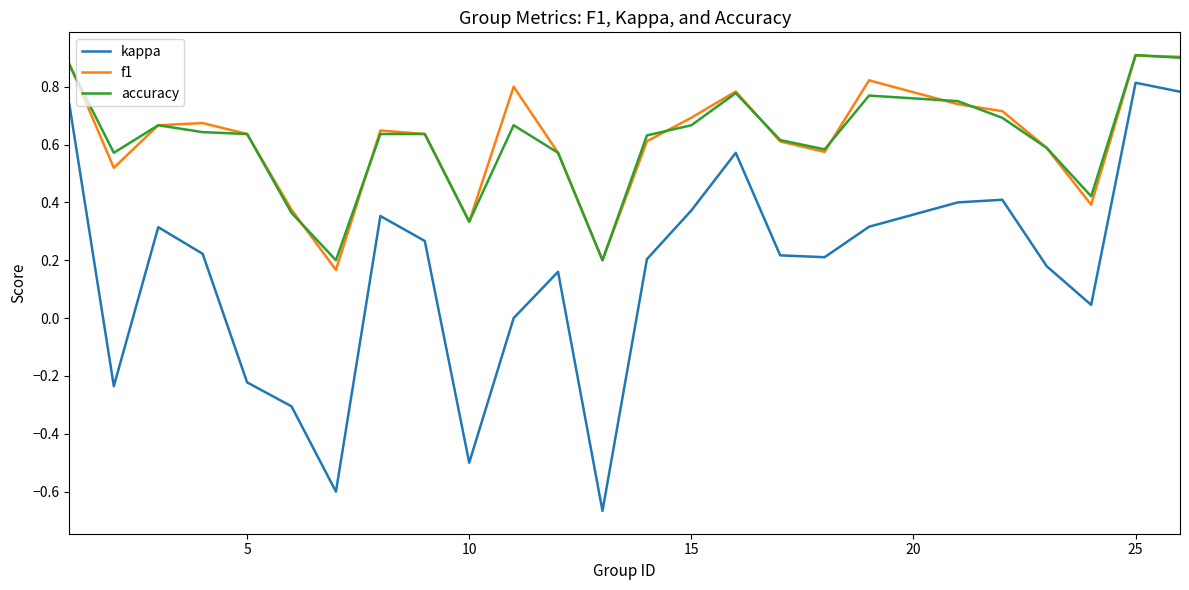

True or false: f1 and kappa intersect in this chart.

False